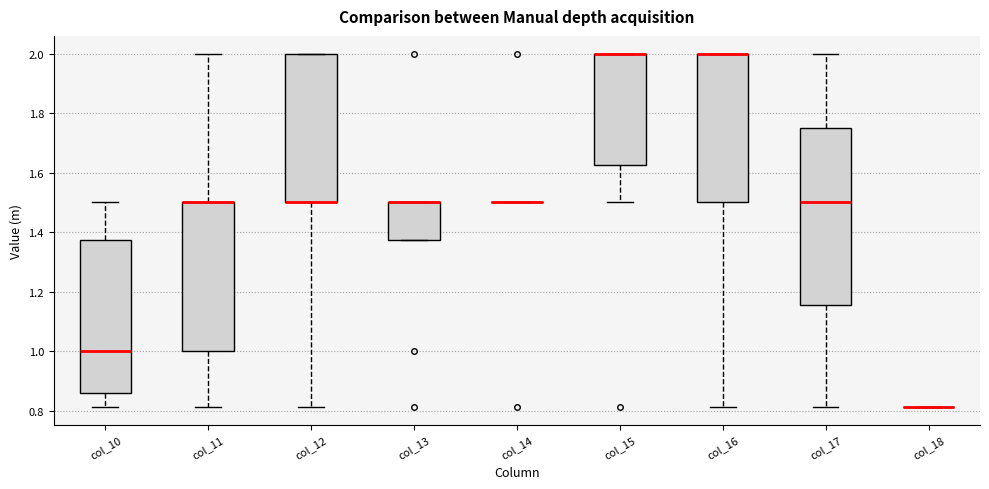

Reading left to right, read every box against the y-axis: the position of its median line, the range the box covers, and the ends of its whiskers. The values are not printed on the chart, so give them approximately, as read against the axis.

col_10: median 1.00, box 0.86 to 1.38, whiskers 0.82 to 1.50
col_11: median 1.50 (drawn on the box's upper edge), box 1.00 to 1.50, whiskers 0.82 to 2.00
col_12: median 1.50 (drawn on the box's lower edge), box 1.50 to 2.00, whiskers 0.82 to 2.00
col_13: median 1.50 (drawn on the box's upper edge), box 1.38 to 1.50, whiskers 1.38 to 1.50
col_14: box collapsed to a line at 1.50, whiskers 1.50 to 1.50
col_15: median 2.00 (drawn on the box's upper edge), box 1.62 to 2.00, whiskers 1.50 to 2.00
col_16: median 2.00 (drawn on the box's upper edge), box 1.50 to 2.00, whiskers 0.82 to 2.00
col_17: median 1.50, box 1.16 to 1.76, whiskers 0.82 to 2.00
col_18: box collapsed to a line at 0.82, whiskers 0.82 to 0.82